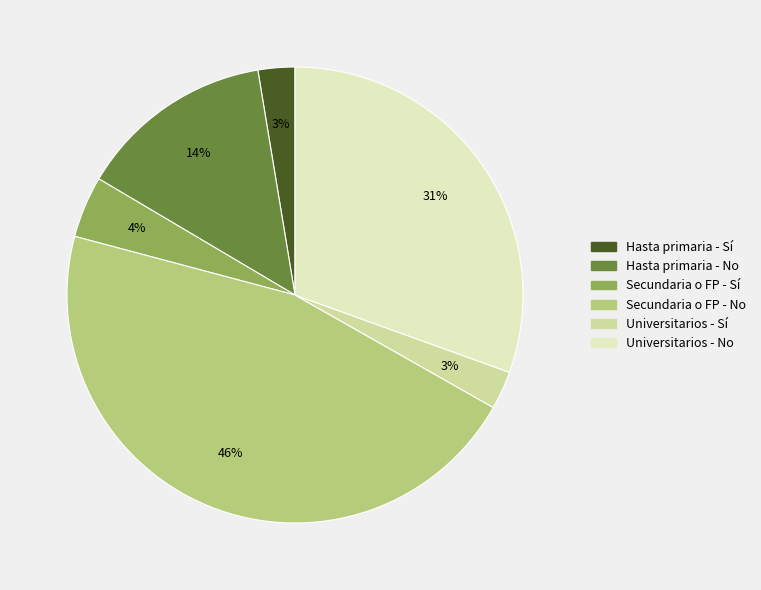

Is there any slice that represents more than half of the pie?

No